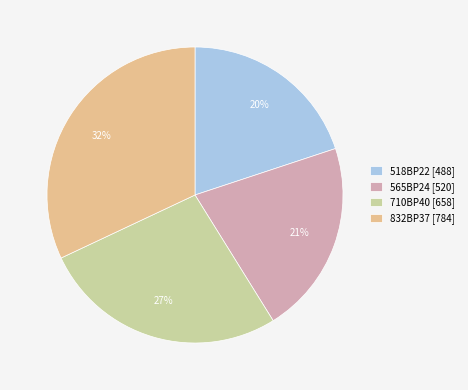

Which category has the smallest portion of the pie?

518BP22